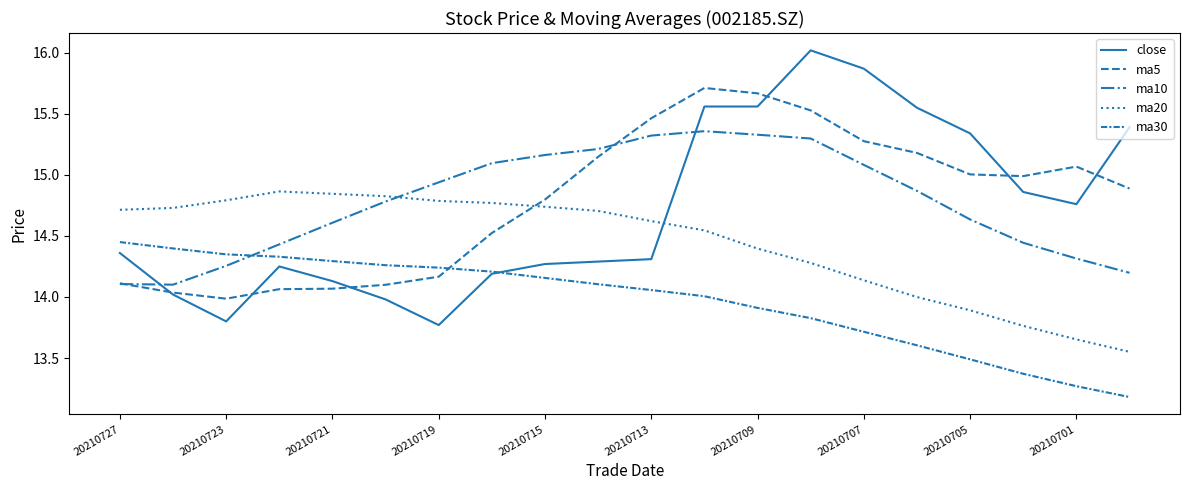

Does the chart have visible grid lines?

No